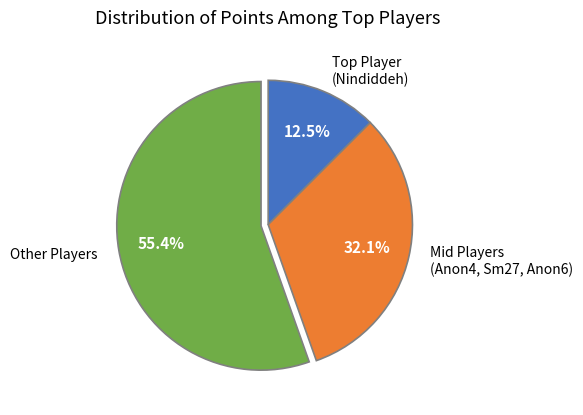

What is the smallest slice in the pie chart?

Top Player (Nindiddeh)